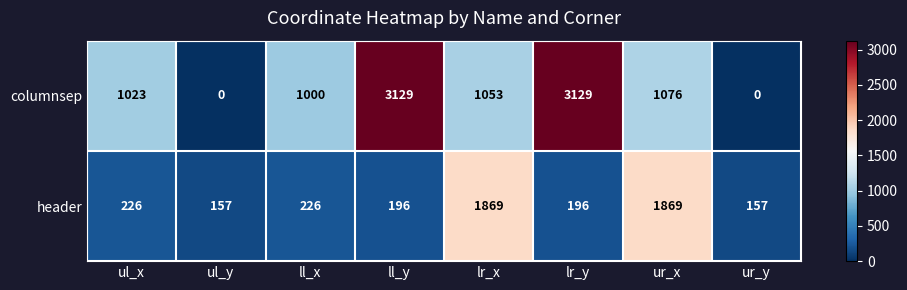

List the series in order of their peak value, highest first.

columnsep, header